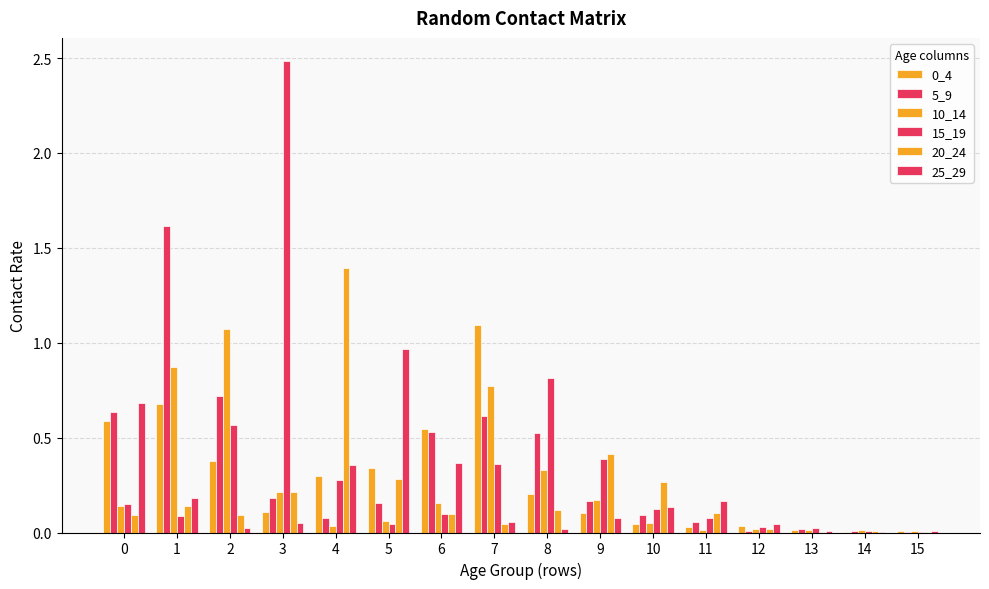

Reading left to right, extract all data points from this chart.

0_4: 0.6	0.7	0.4	0.1	0.3	0.3	0.5	1.1	0.2	0.1	0.0	0.0	0.0	0.0	0.0	0.0
5_9: 0.6	1.6	0.7	0.2	0.1	0.2	0.5	0.6	0.5	0.2	0.1	0.1	0.0	0.0	0.0	0.0
10_14: 0.1	0.9	1.1	0.2	0.0	0.1	0.2	0.8	0.3	0.2	0.0	0.0	0.0	0.0	0.0	0.0
15_19: 0.1	0.1	0.6	2.5	0.3	0.0	0.1	0.4	0.8	0.4	0.1	0.1	0.0	0.0	0.0	0.0
20_24: 0.1	0.1	0.1	0.2	1.4	0.3	0.1	0.0	0.1	0.4	0.3	0.1	0.0	0.0	0.0	0.0
25_29: 0.7	0.2	0.0	0.1	0.4	1.0	0.4	0.1	0.0	0.1	0.1	0.2	0.0	0.0	0.0	0.0